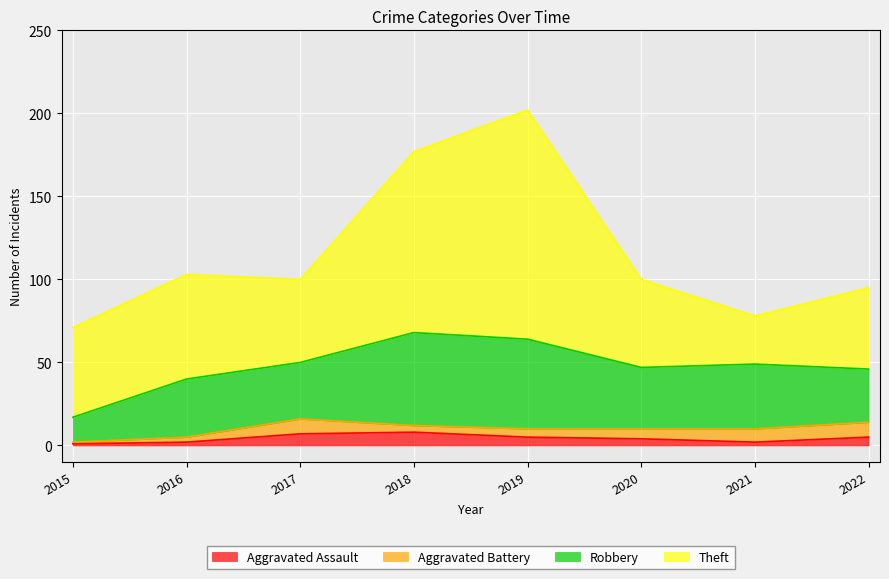

Rank the categories by Theft value from lowest to highest.

2021, 2022, 2017, 2020, 2015, 2016, 2018, 2019